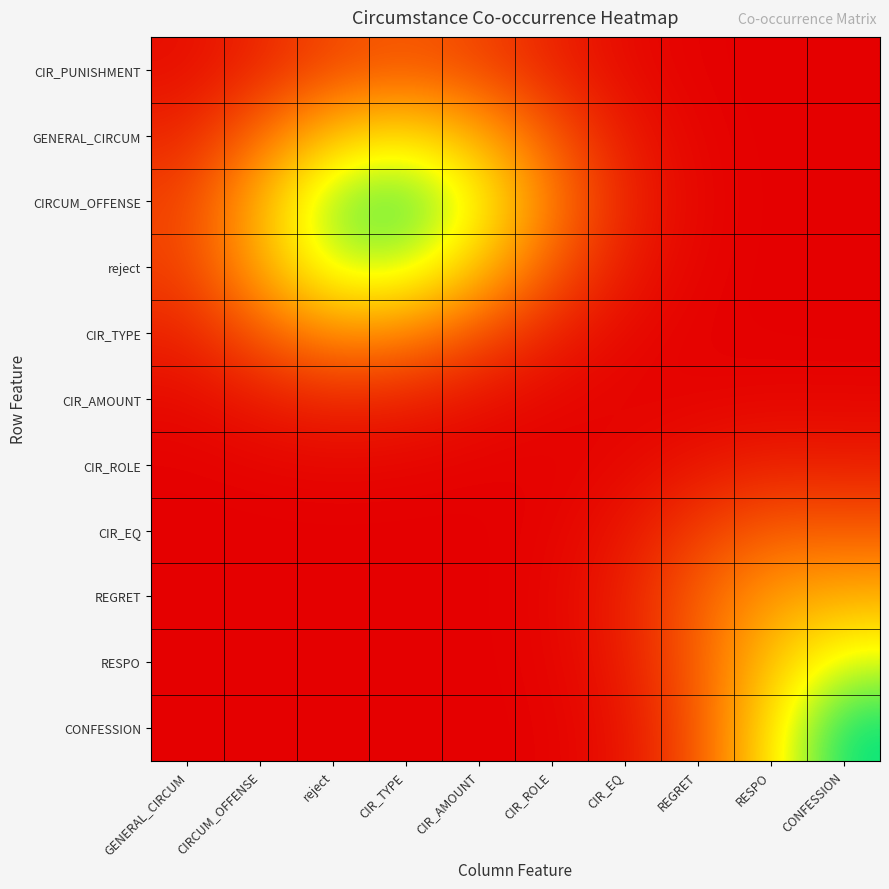

What is the total value across all series at reject?

1.0